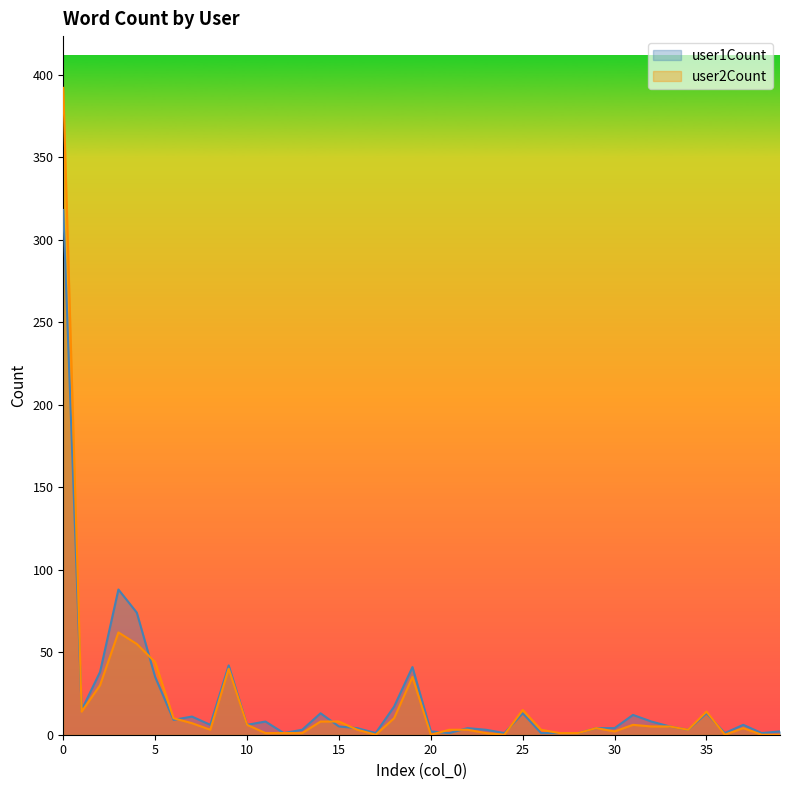

At which category does user2Count reach its first local peak?

3